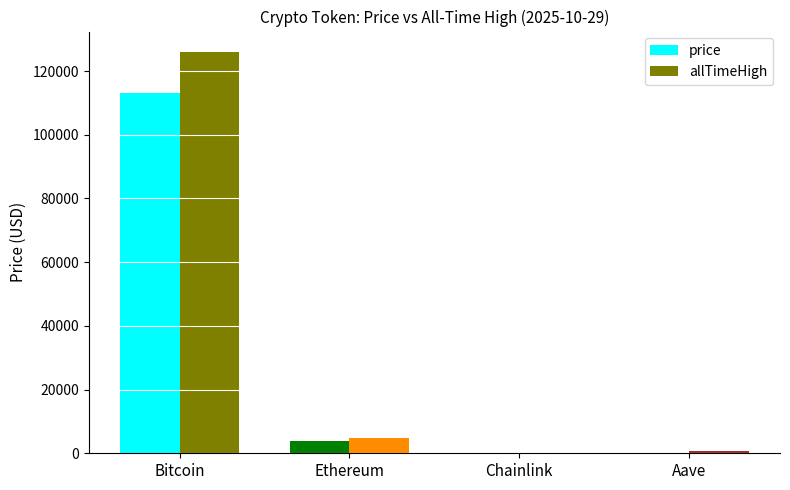

How many values in the allTimeHigh series exceed 4946?

2